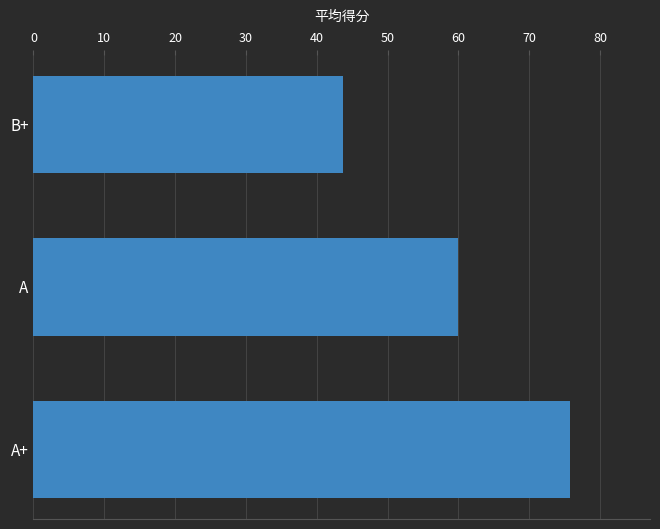

How many distinct data groups are displayed?

1